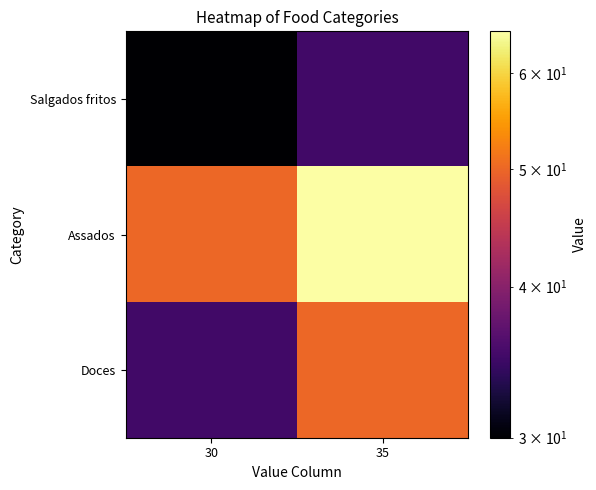

What is the smallest value displayed?

30